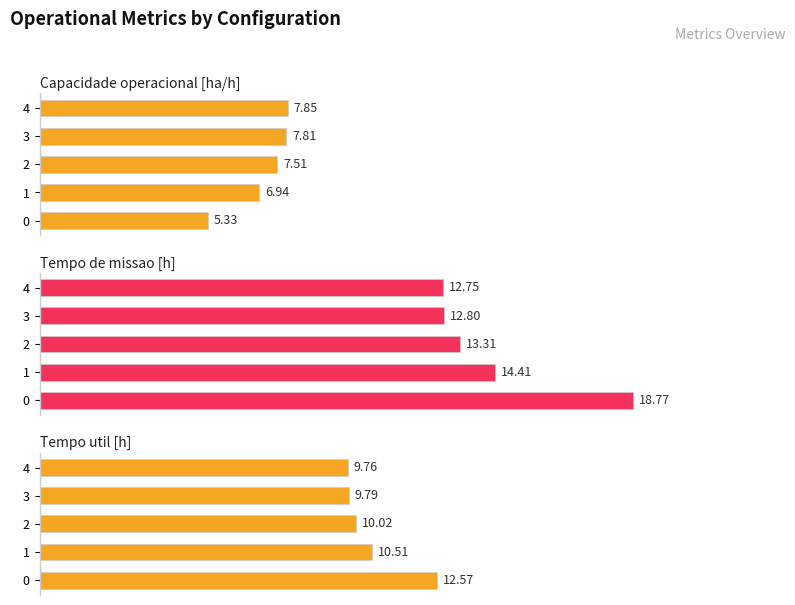

Rank the series at 2 from highest to lowest value.

Tempo de missao [h], Tempo util [h], Capacidade operacional [ha/h]